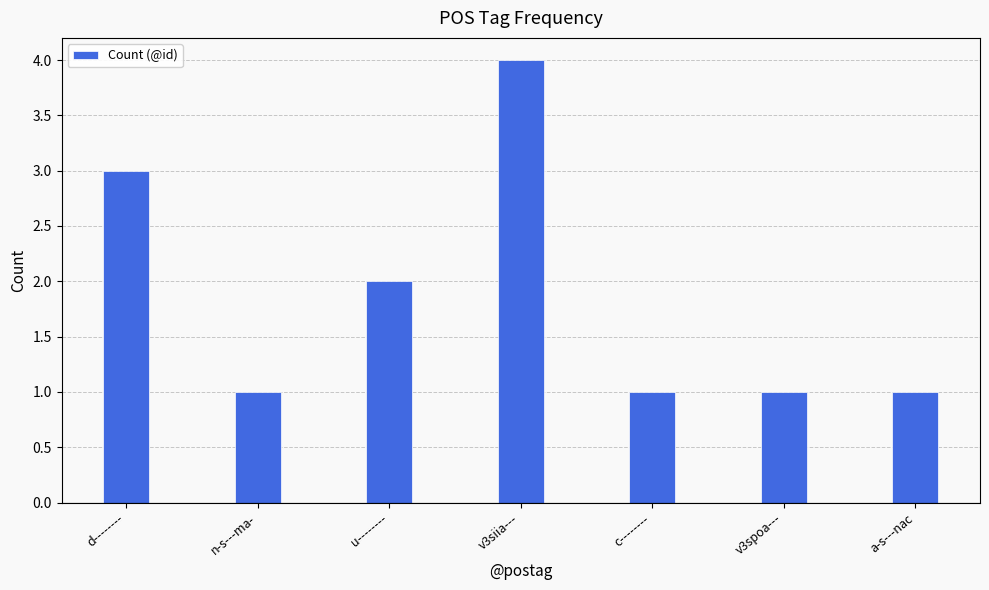

Are the bars grouped side by side (vs. stacked)?

No